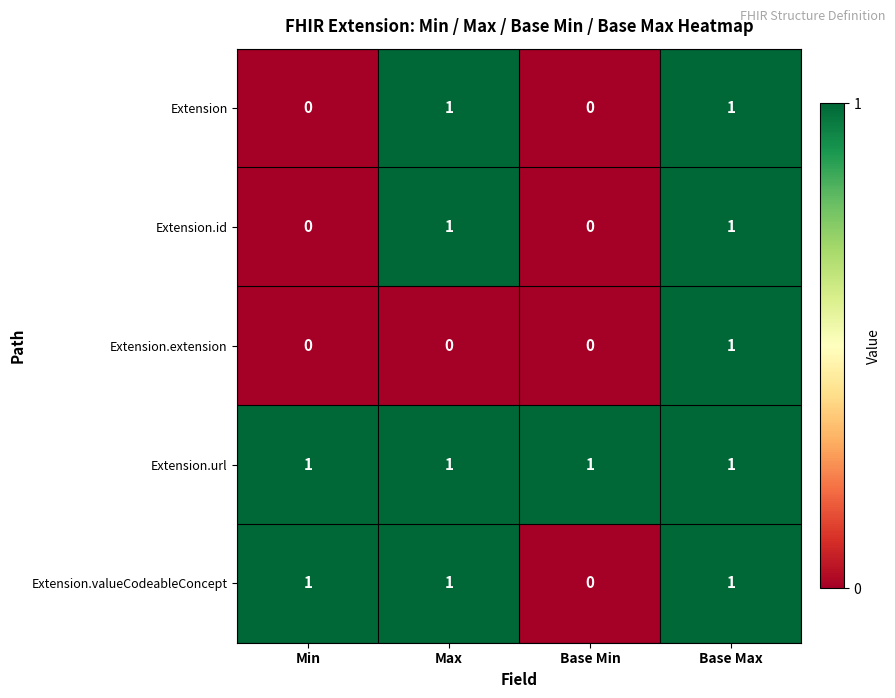

What is the greatest value displayed?

1